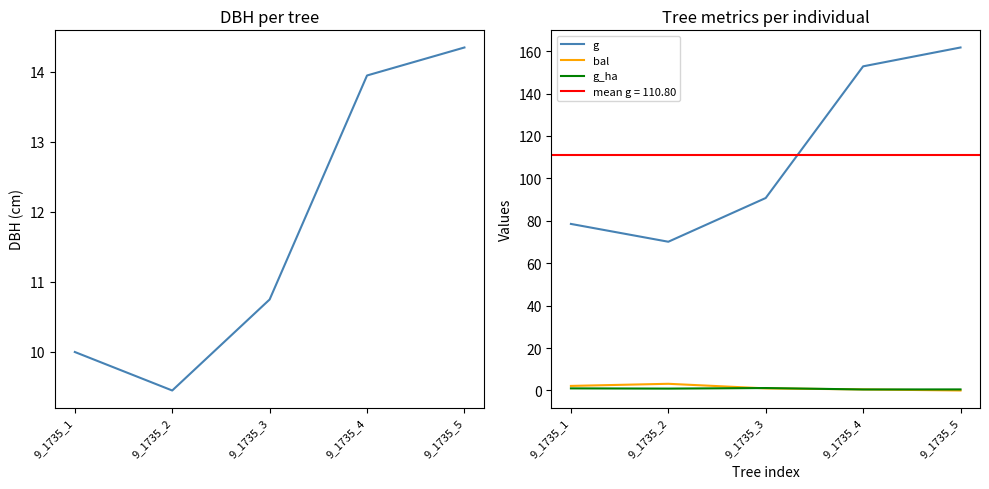

What is the spread (max minus min) of values at 9_1735_2?

69.2